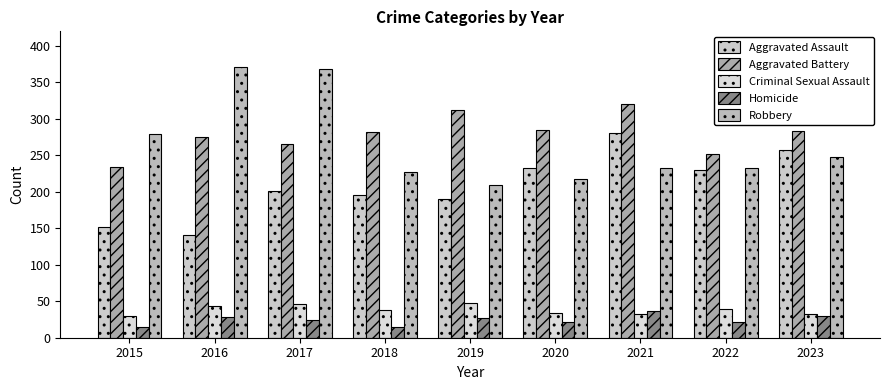

Is it true that Criminal Sexual Assault equals 44 at 2021?

False